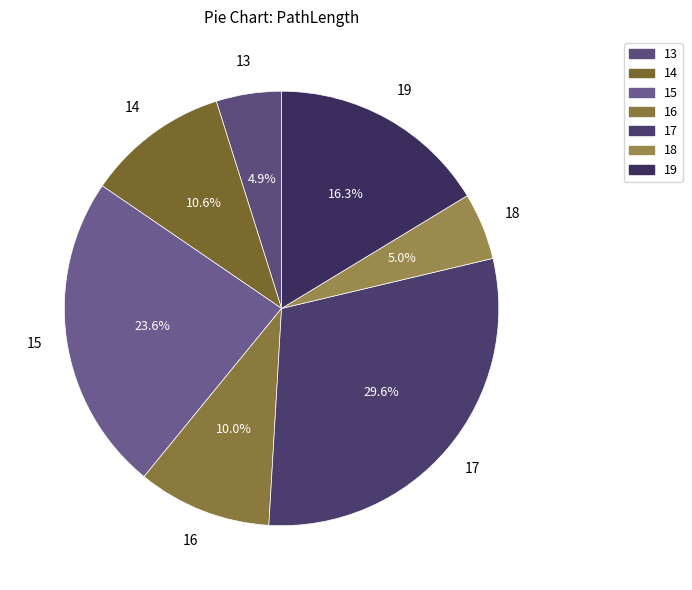

Approximately how many times larger is the value at 15 compared to 17?

0.8